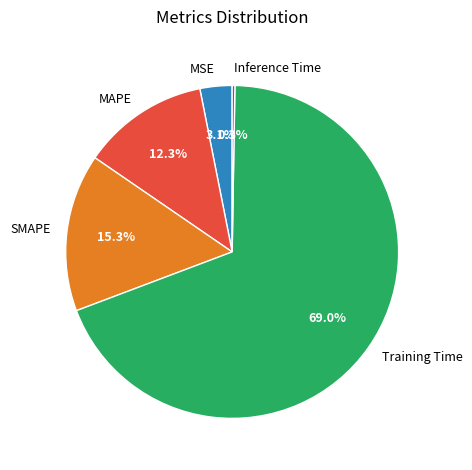

Which category has the biggest portion of the pie?

Training Time